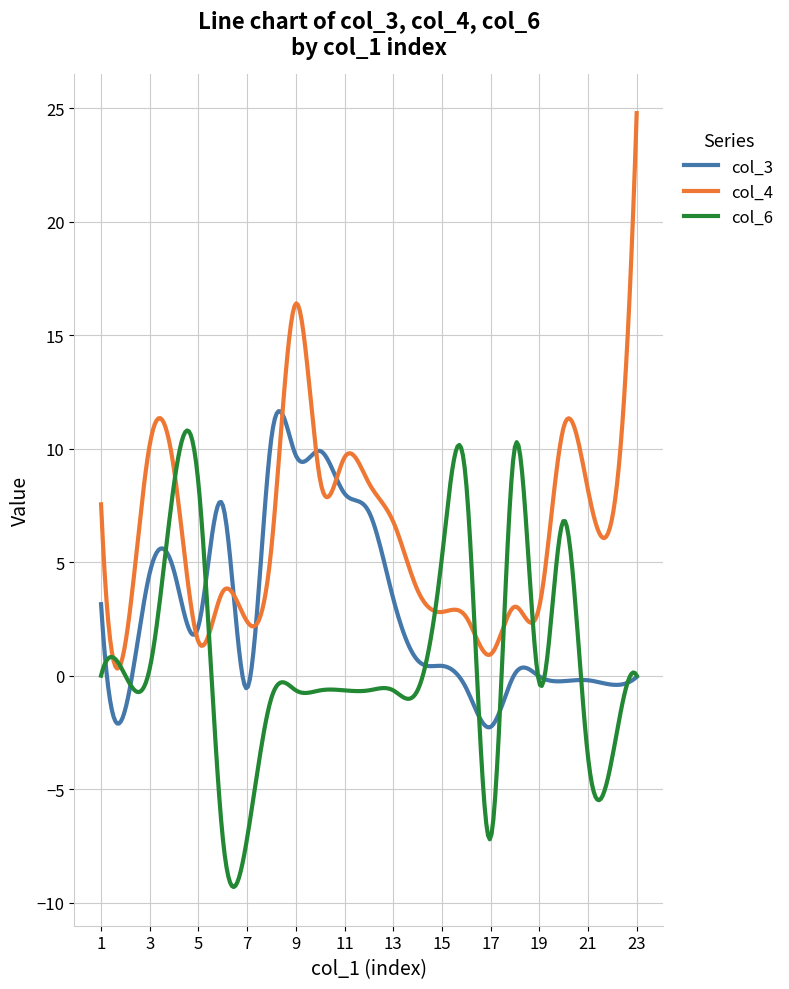

What is the greatest value displayed?

24.8